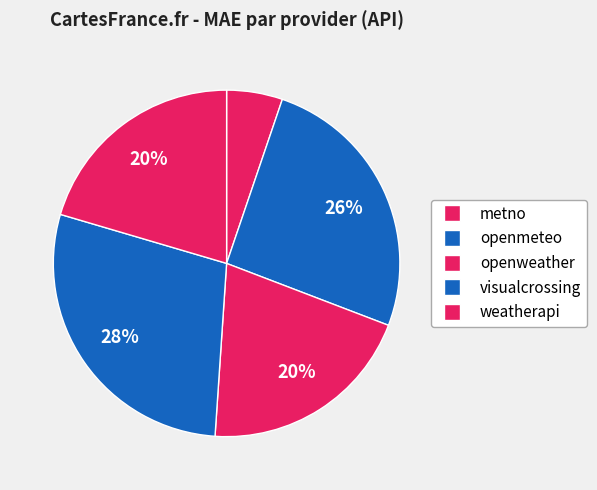

Does any single category account for the majority?

No